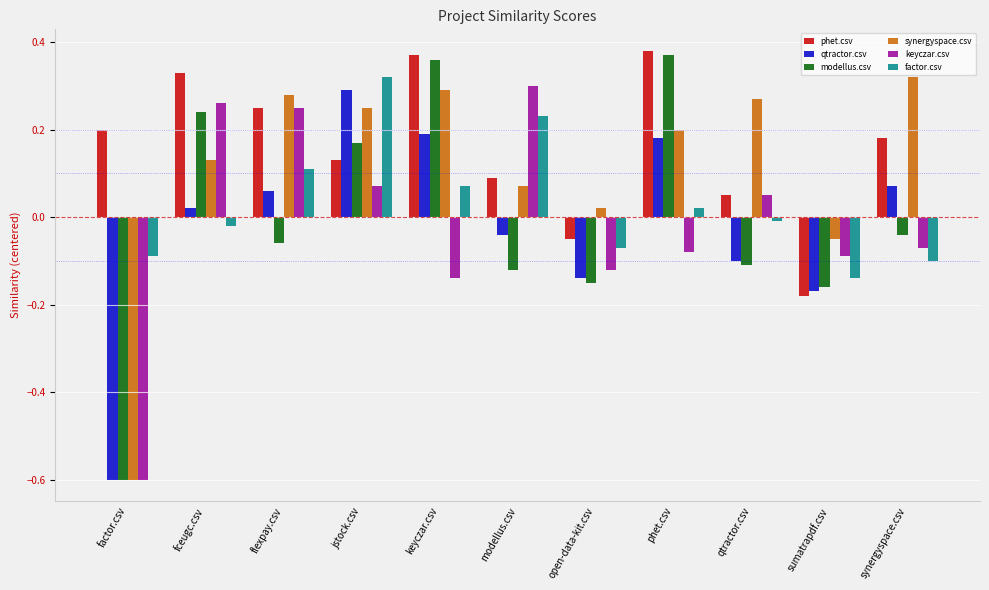

How many series are shown in this chart?

6